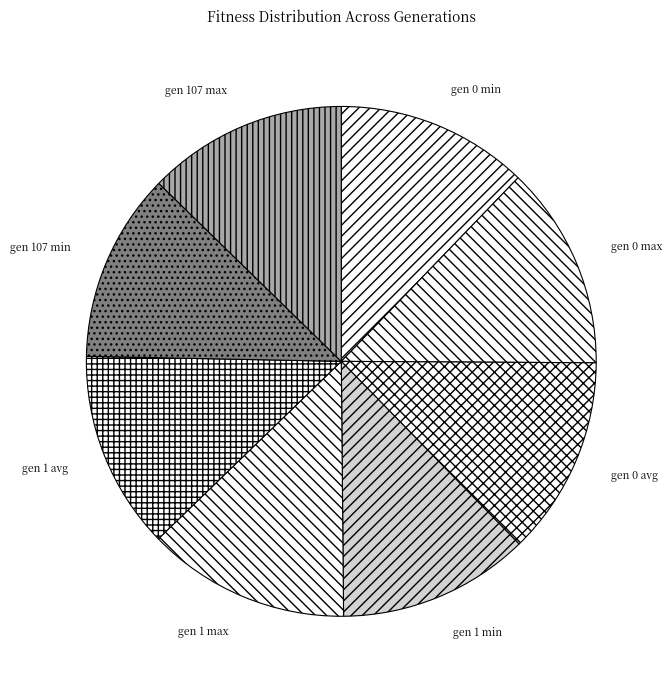

Approximately how many times larger is the value at gen 107 max compared to gen 1 max?

1.0